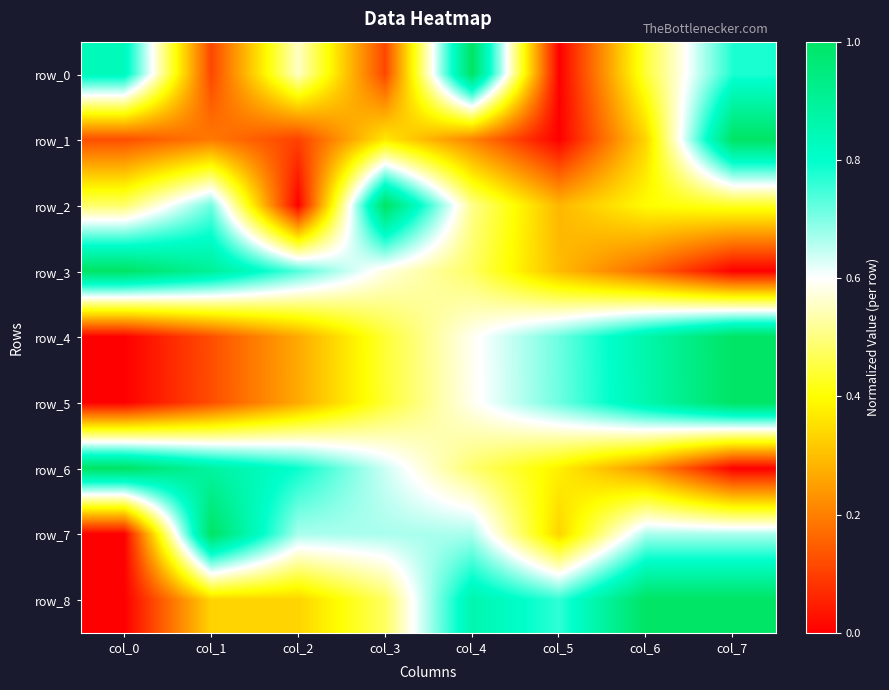

List the series in order of their peak value, lowest first.

row_0, row_1, row_2, row_3, row_4, row_5, row_6, row_7, row_8